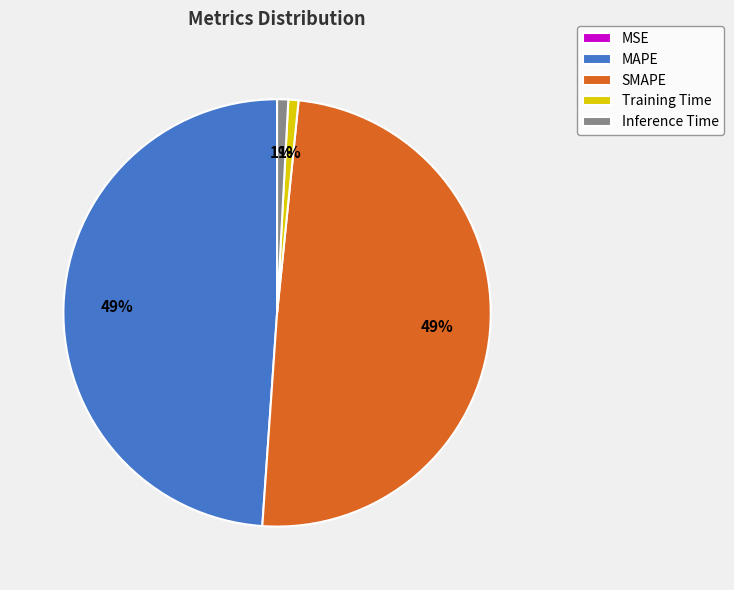

The SMAPE slice represents 49% of the pie. True or false?

True